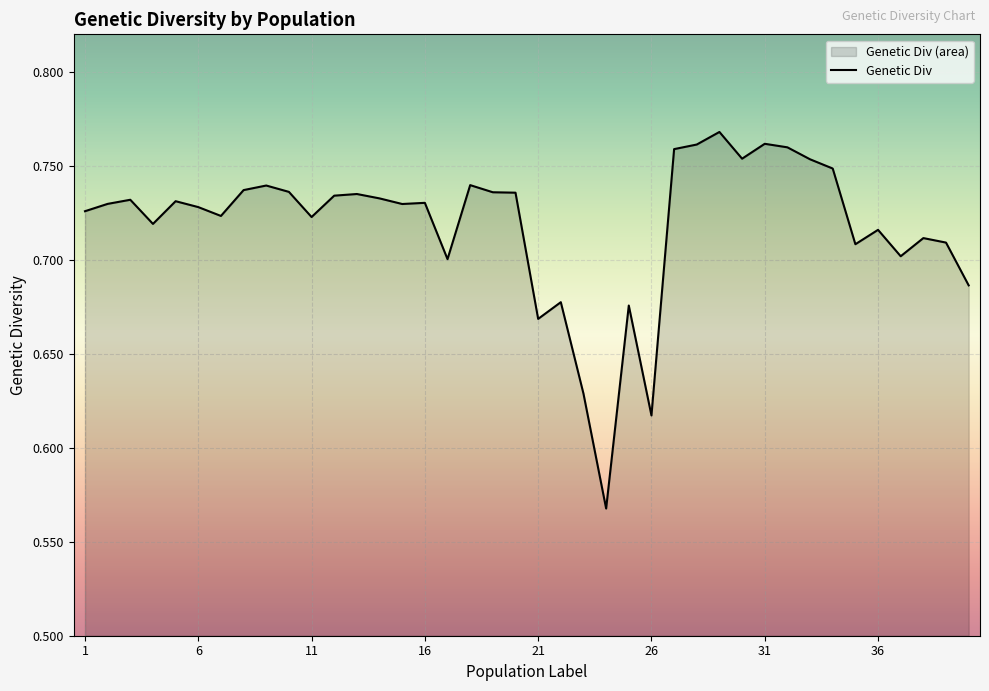

Count the values in the range 0 to 1.

40